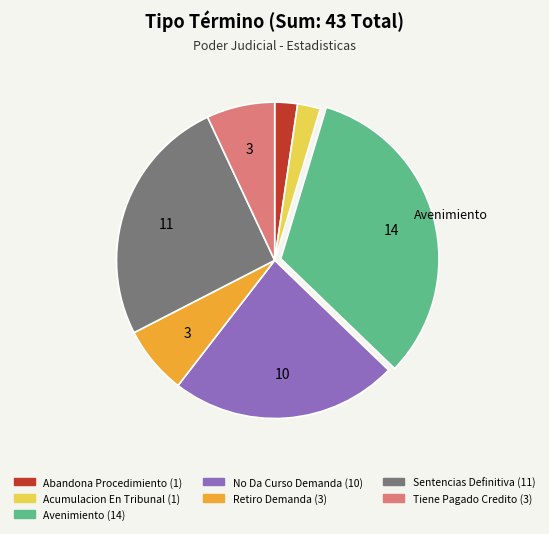

Does any single category account for the majority?

No